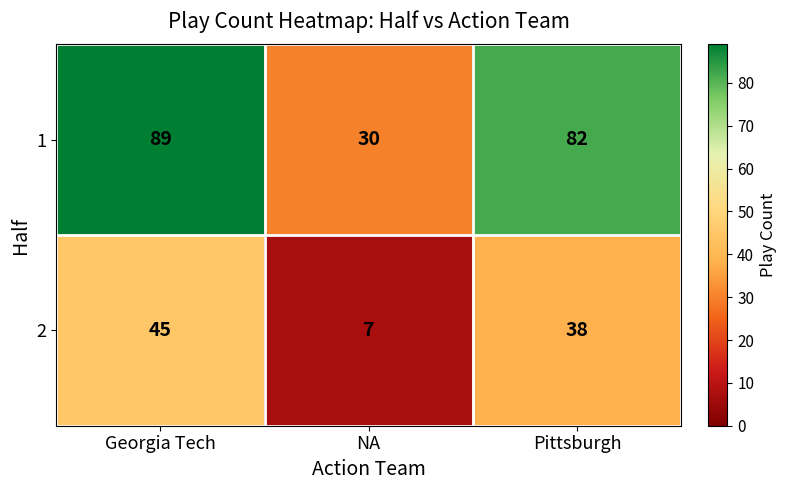

Reading right to left, what are all the values shown in this chart?

1: Pittsburgh=82	NA=30	Georgia Tech=89
2: Pittsburgh=38	NA=7	Georgia Tech=45